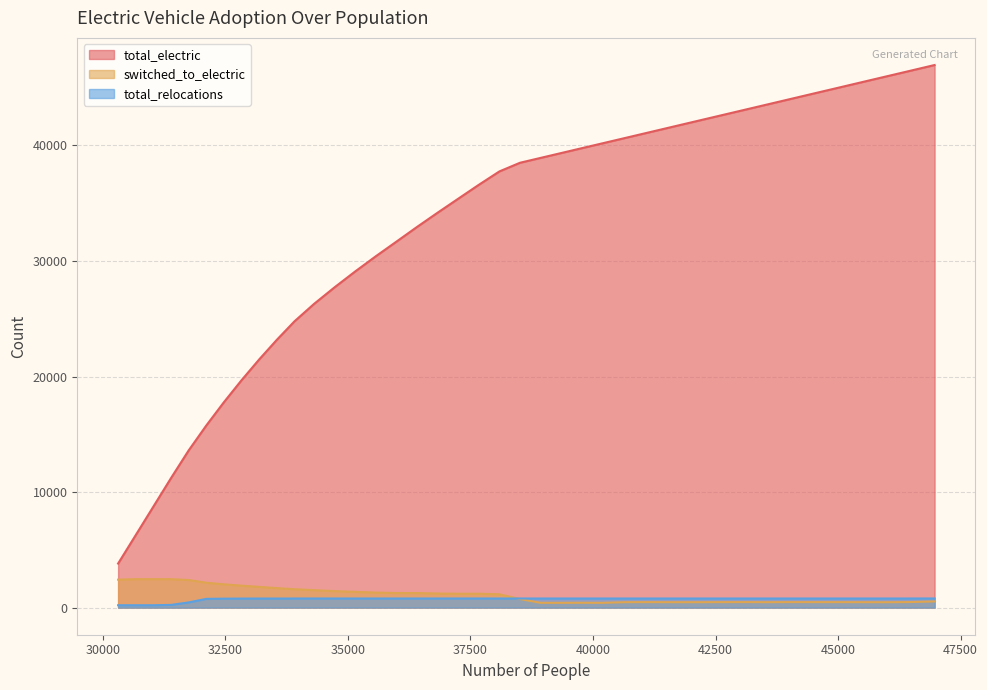

Which series changed the most between 37670 and 44507?

total_electric